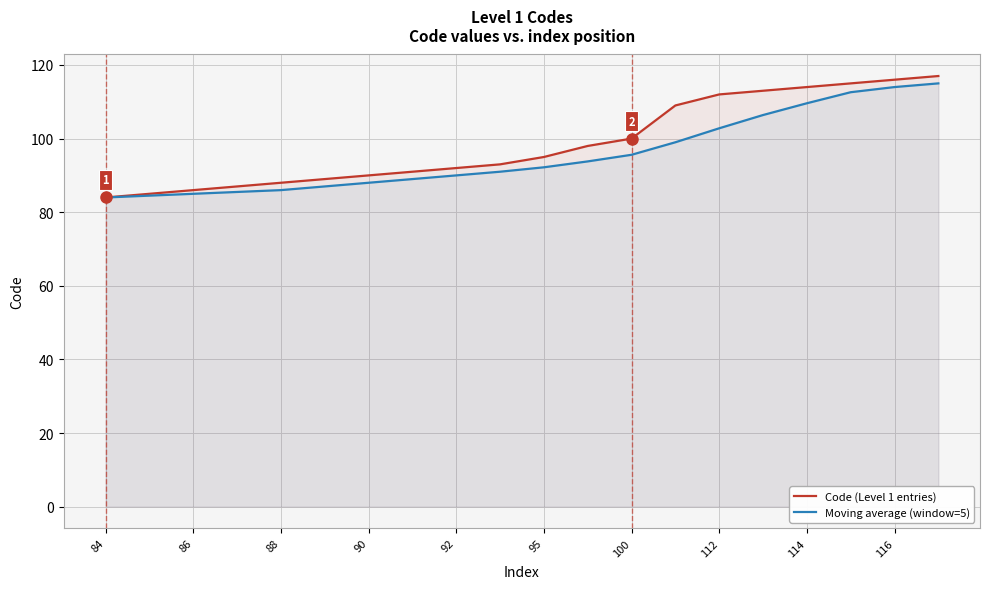

How many lines are shown in the chart?

2